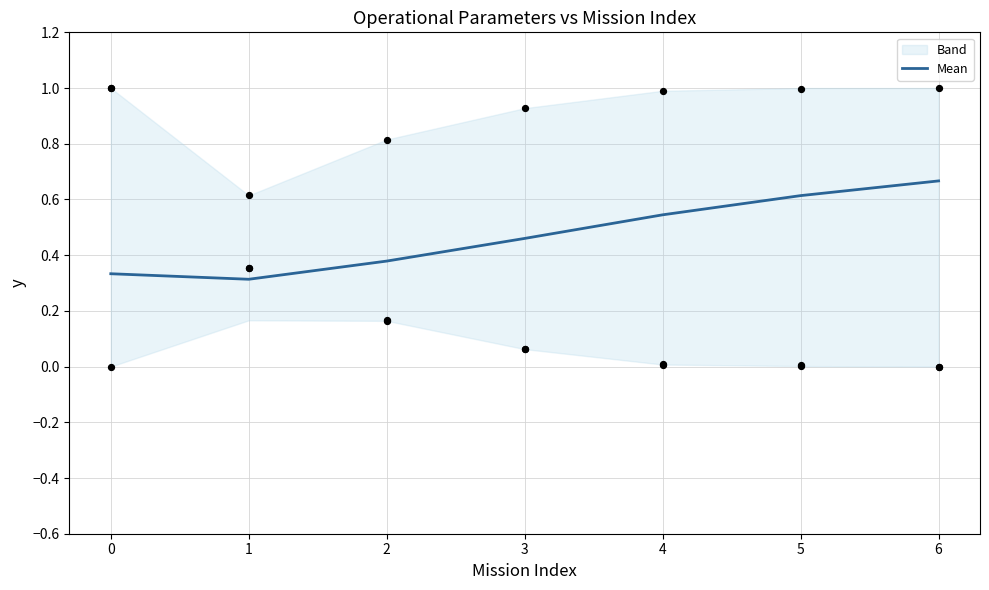

True or false: Mean has a value of 0.1 at 1.

False